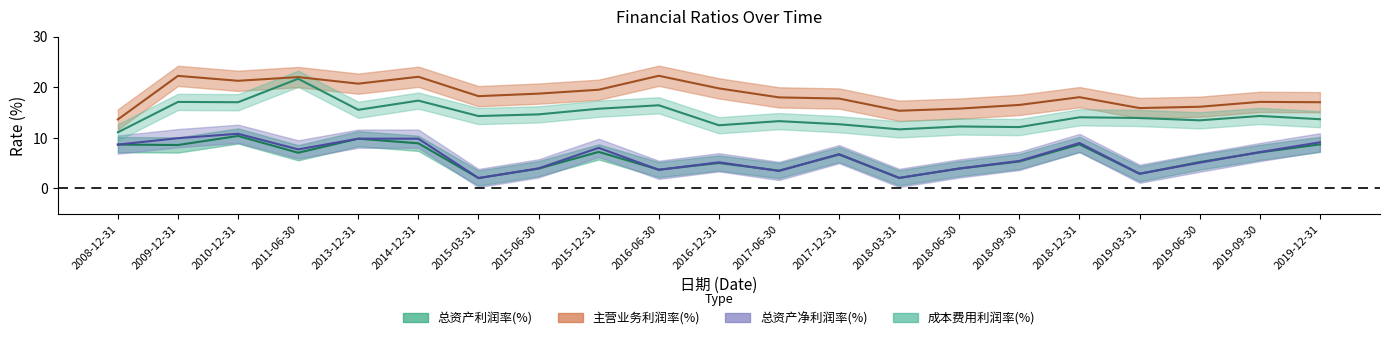

At which category does the chart reach its peak across all series?

2016-06-30